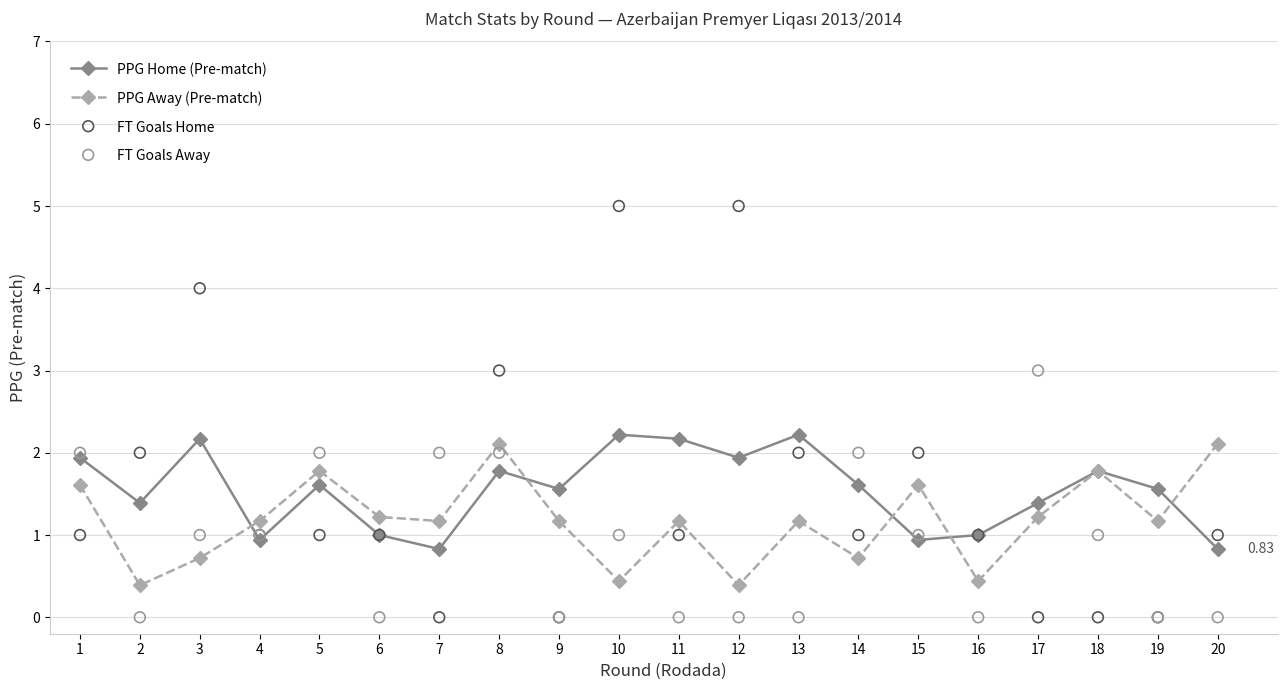

Is the value of PPG Home (Pre-match) at 3 greater than the value of FT Goals Home at 16?

Yes